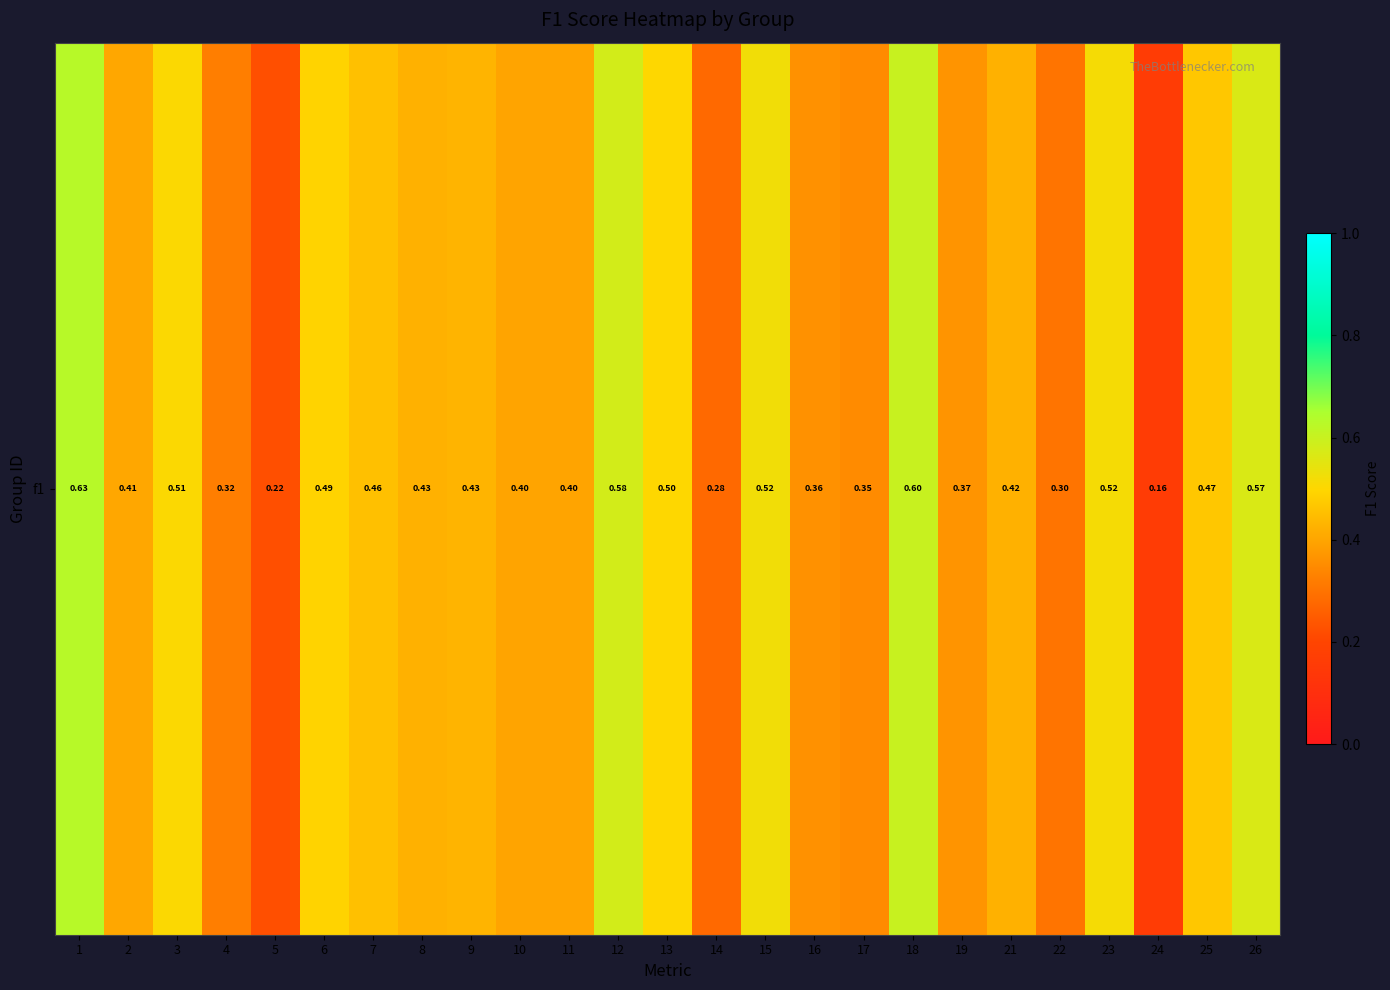

List the labels in order of value, largest first.

1, 18, 12, 26, 15, 23, 3, 13, 6, 25, 7, 9, 8, 21, 2, 10, 11, 19, 16, 17, 4, 22, 14, 5, 24